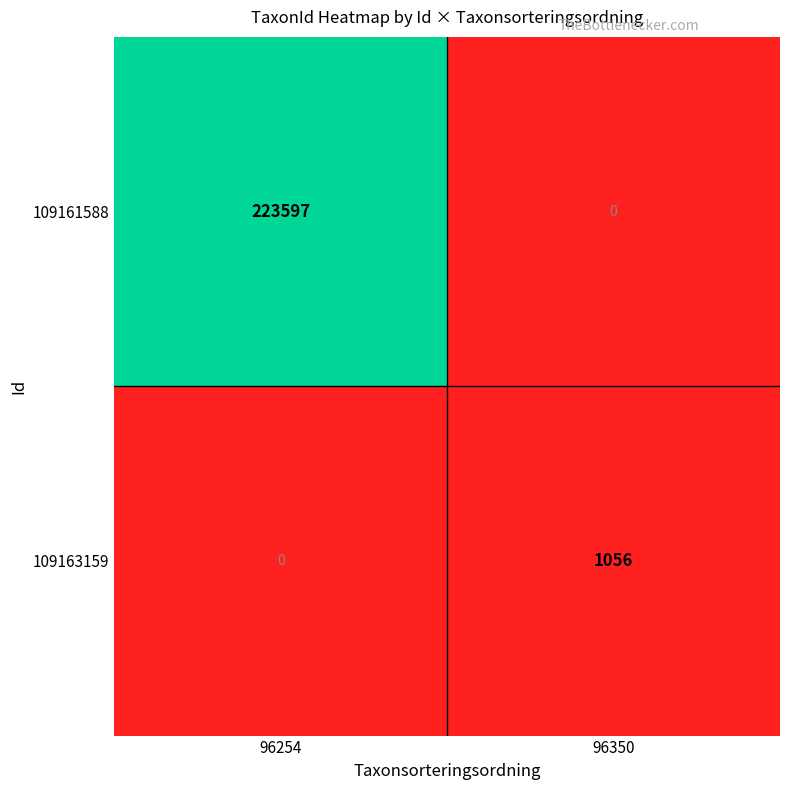

What is the maximum value shown in the chart?

223597